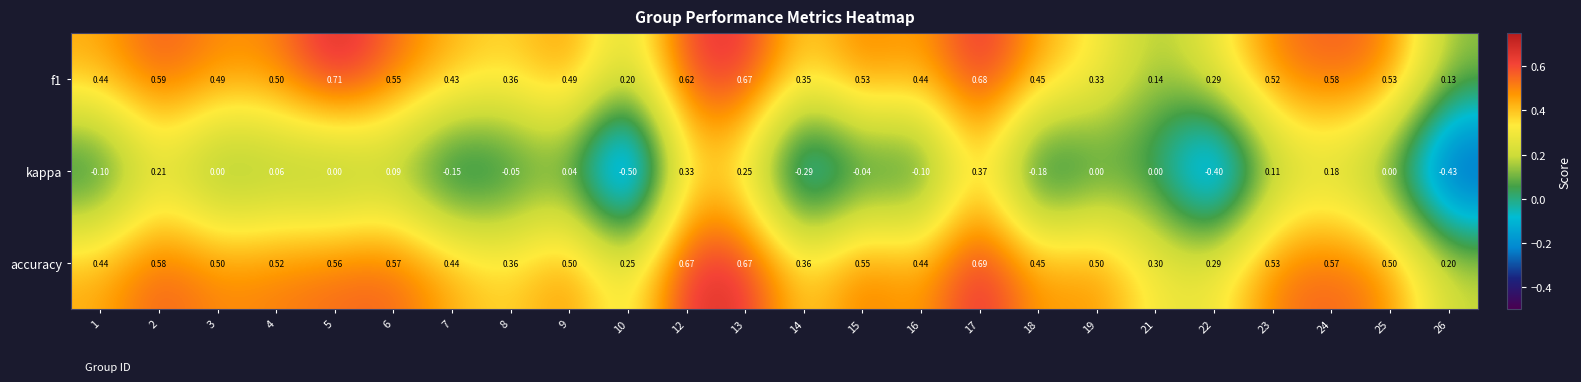

Which series has the largest total across all categories?

accuracy